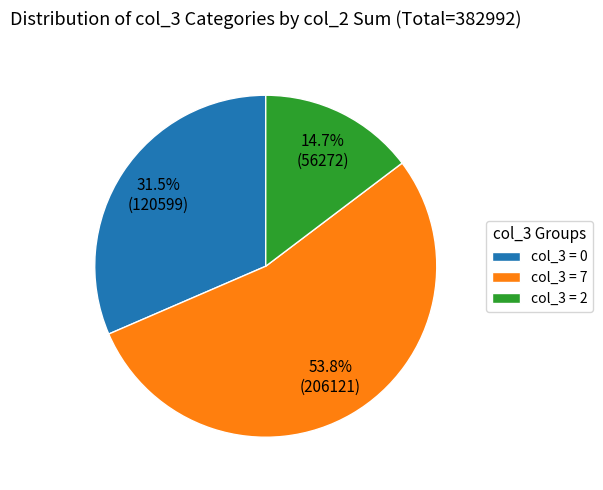

Count the number of slices in the pie.

3